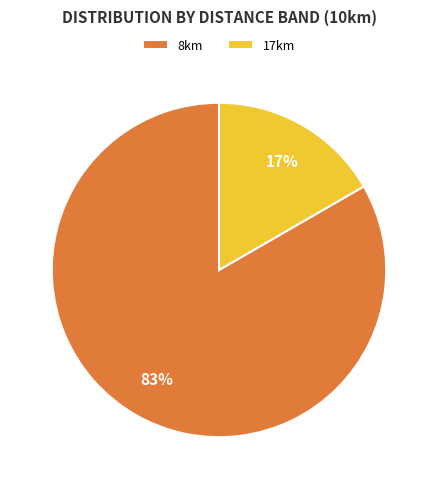

What is the largest slice in the pie chart?

8km